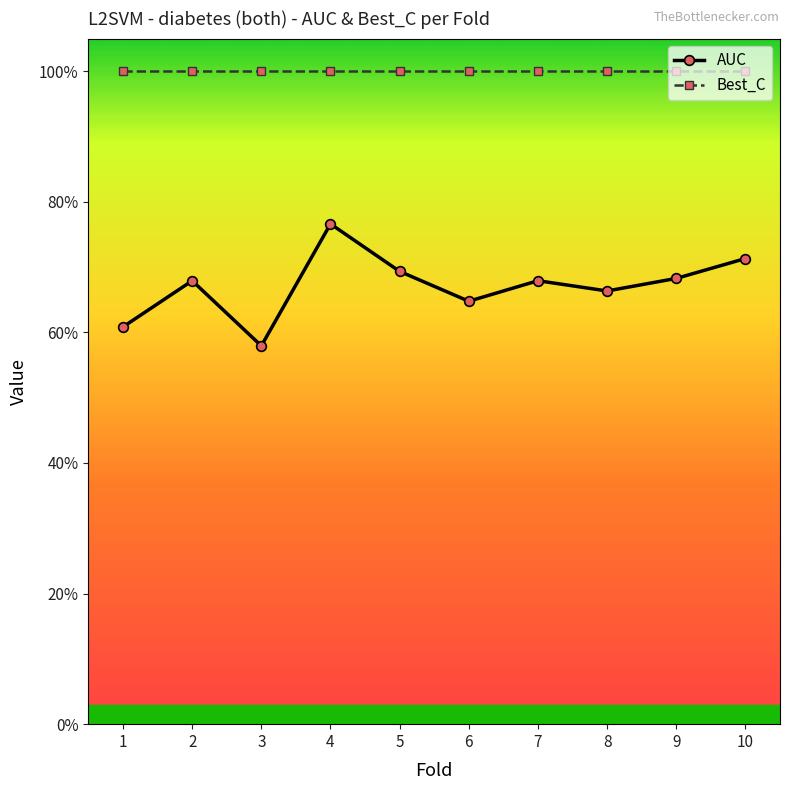

Where is the first local minimum for AUC?

3